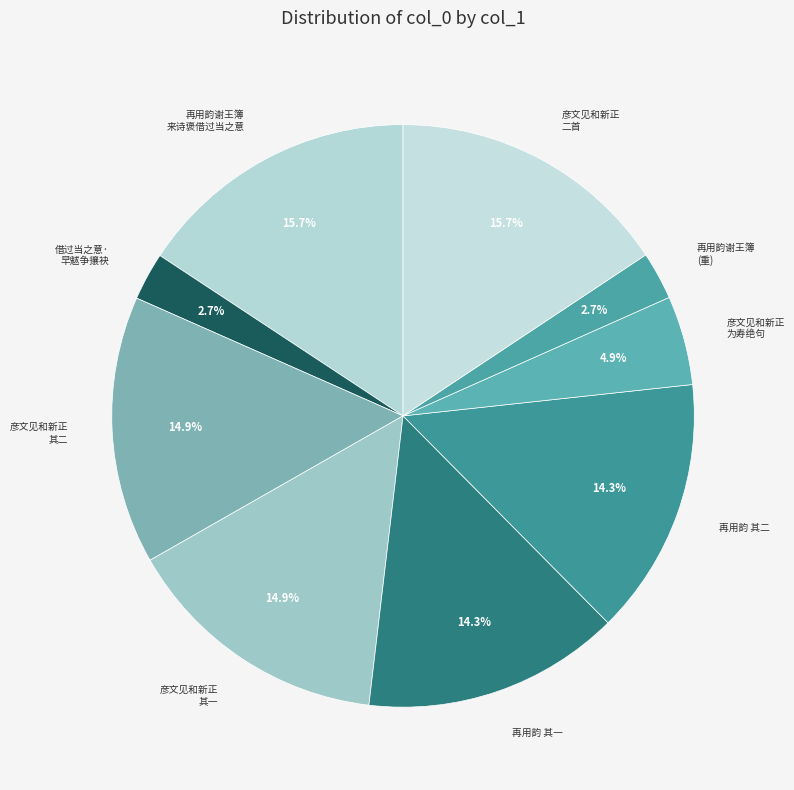

To the nearest percent, what is the average slice percentage?

11%